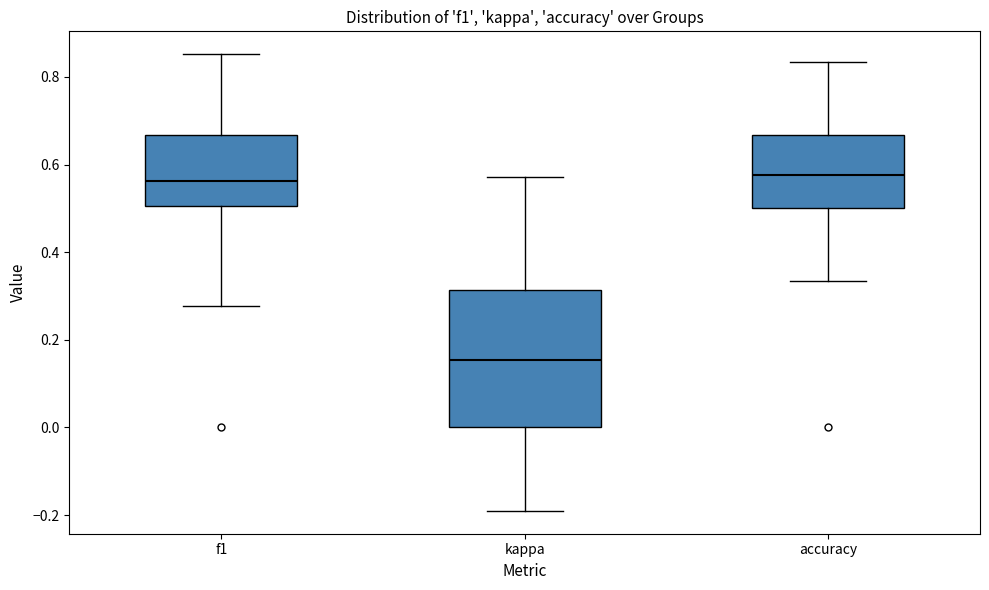

Comparing the boxes themselves (not the whiskers), which one is the tallest?

kappa